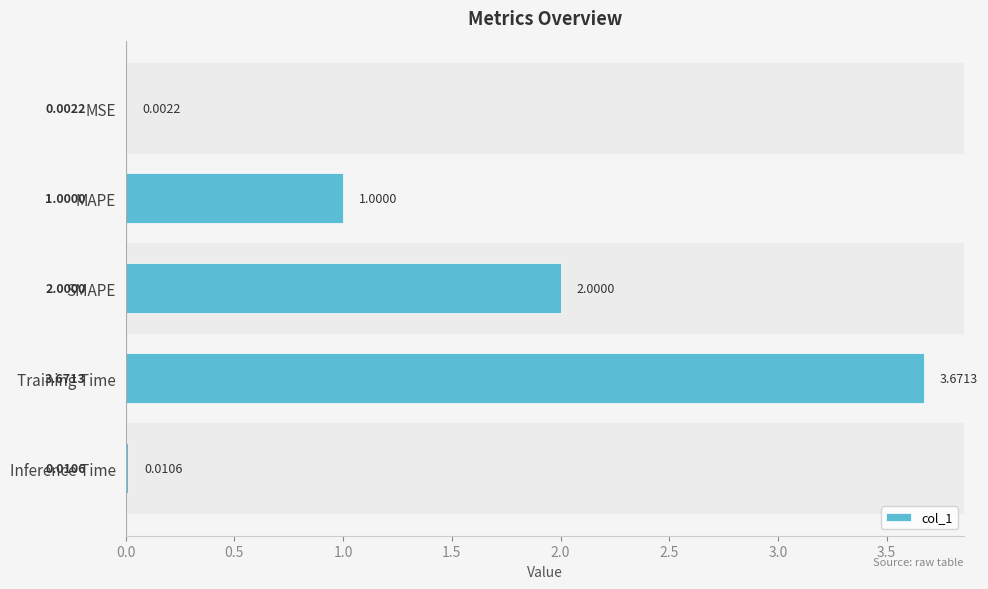

Where is the data nearest to the value 1?

MAPE